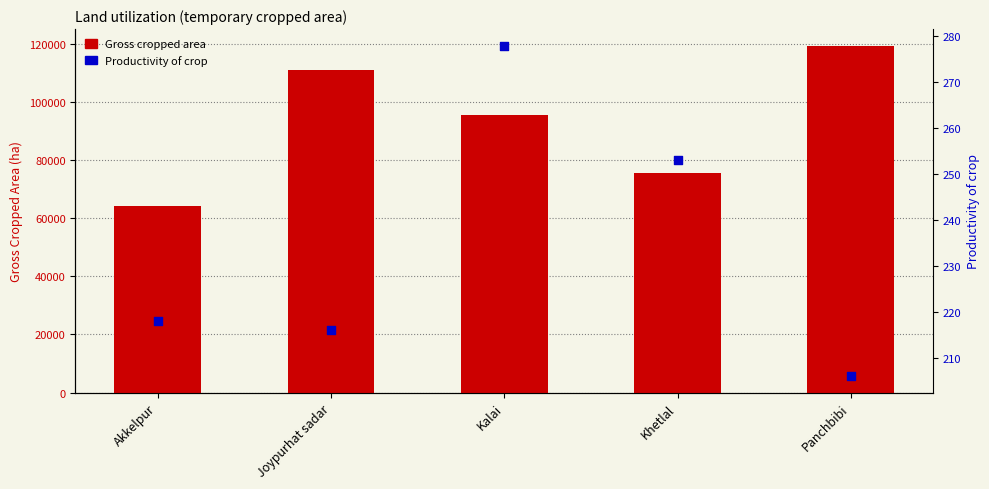

Which series contains the lowest Y value?

Productivity of crop